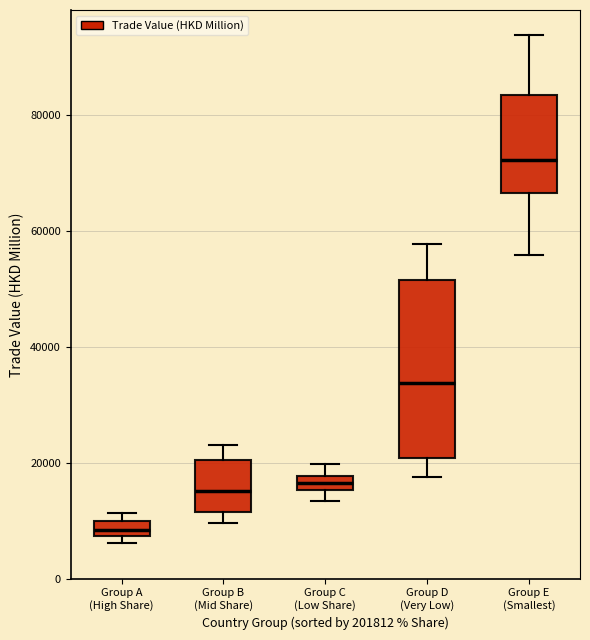

Where does the median line of the box for Group E (Smallest) sit on the y-axis? The values are not printed on the chart, so give them approximately, as read against the axis.

72000